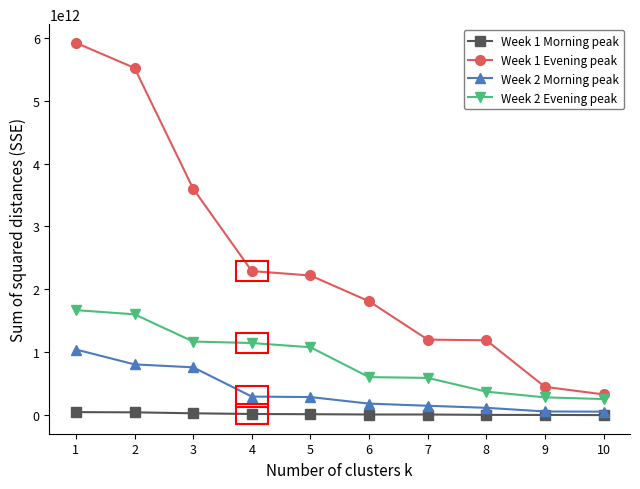

The value of Week 2 Evening peak at 3 is 1692422466233.0. True or false?

False